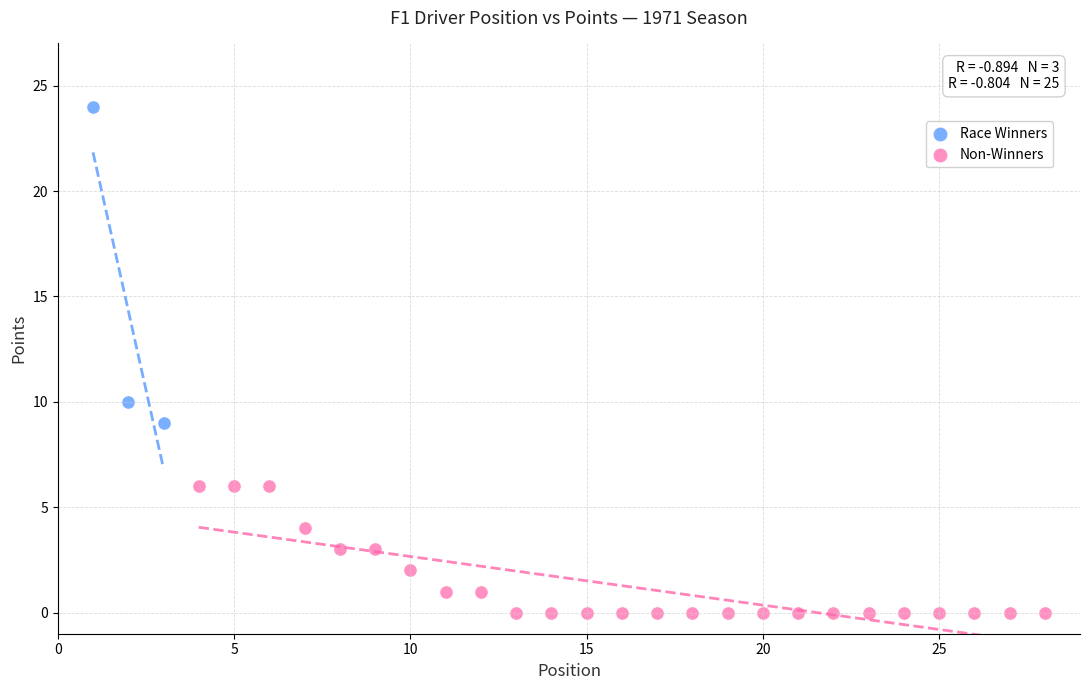

Which series has the largest Y range (max minus min)?

Race Winners